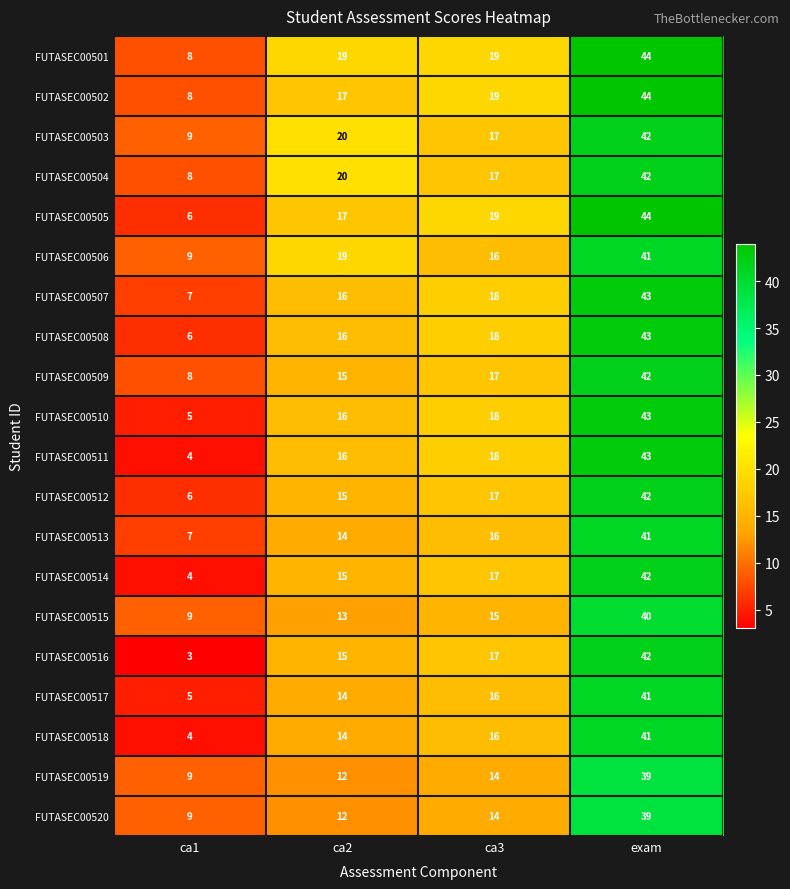

What is the spread (max minus min) of values at ca3?

5